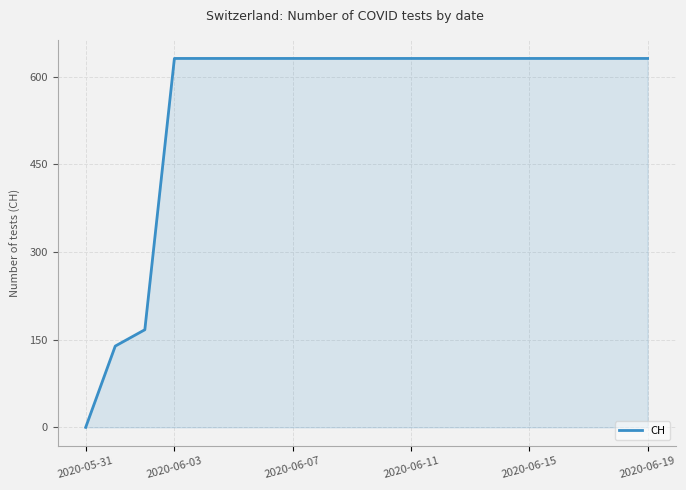

What is the maximum value shown in the chart?

631